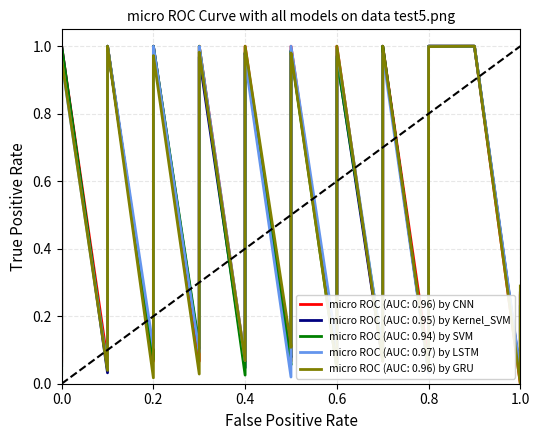

How many points are higher than both their immediate neighbors (excluding endpoints)?

8